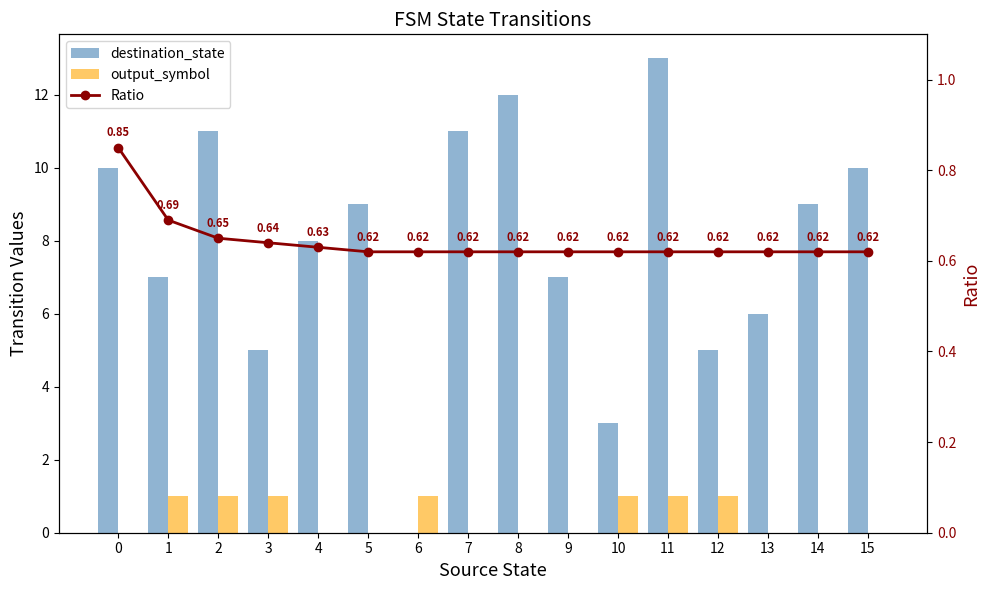

What is the approximate value of Ratio at 9?

0.6